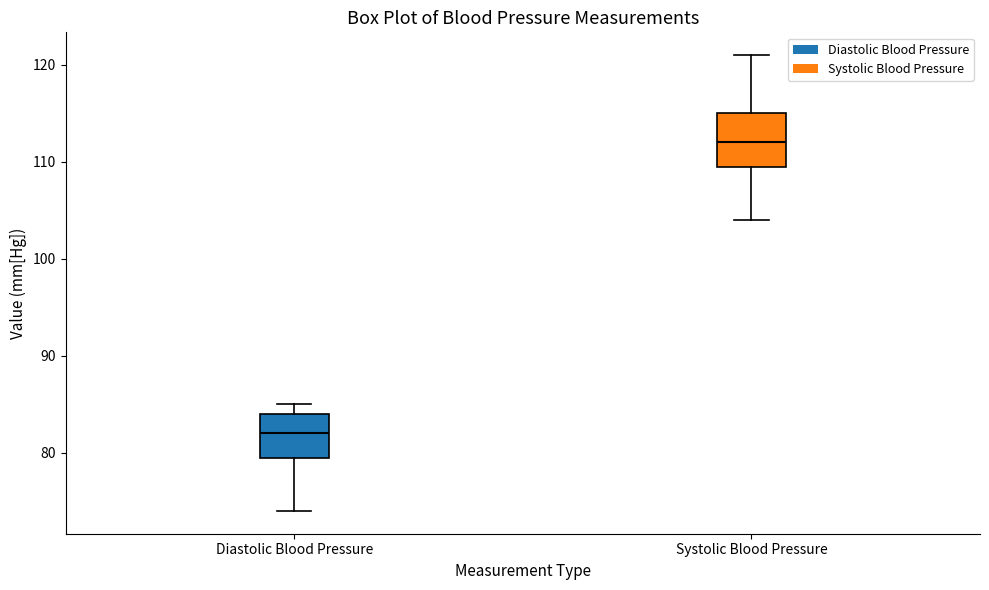

Which box has the highest median line?

Systolic Blood Pressure